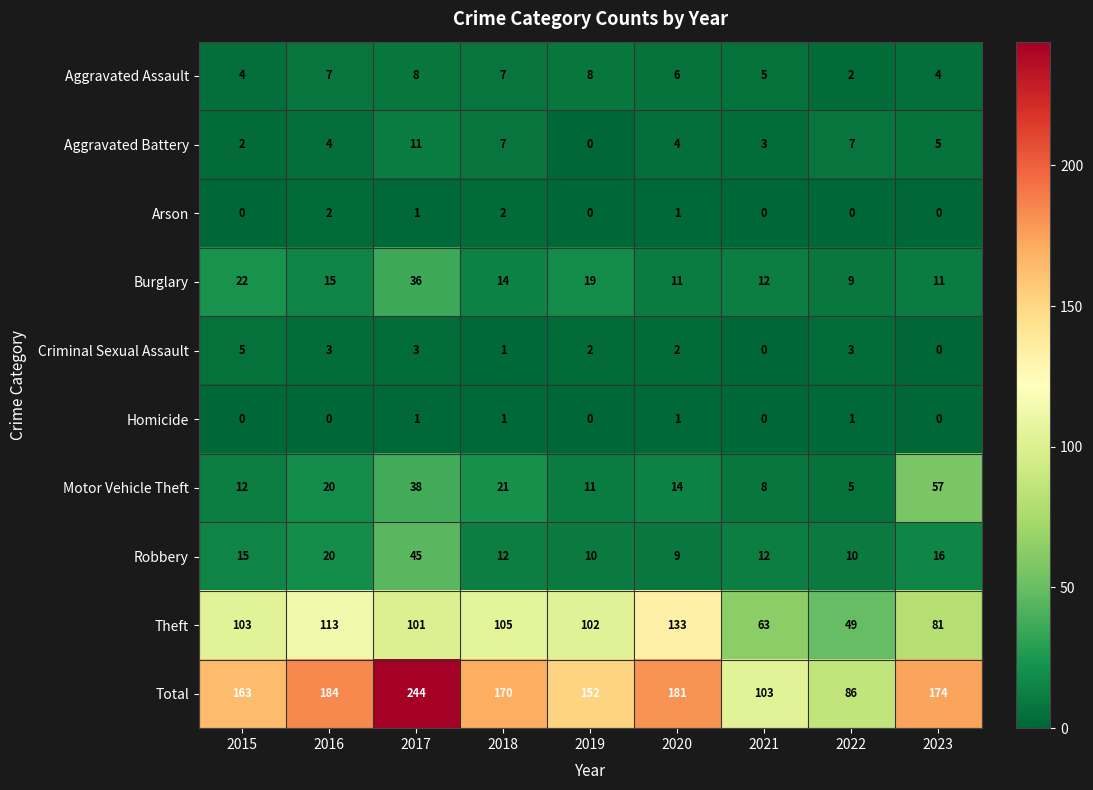

Between 2017 and 2022, which series saw the biggest shift?

Total